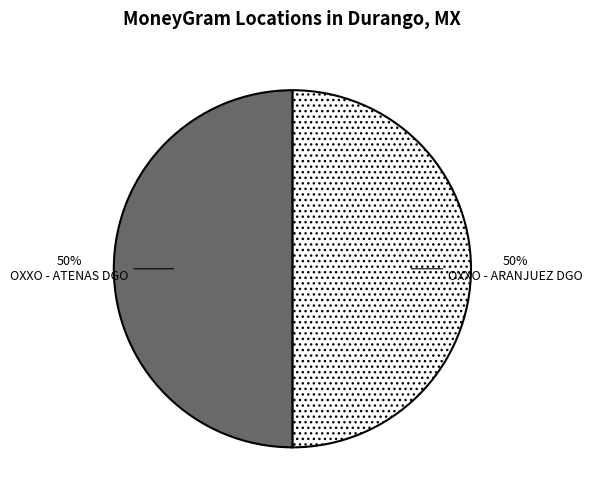

To the nearest percent, what portion does OXXO - ATENAS DGO represent?

50%